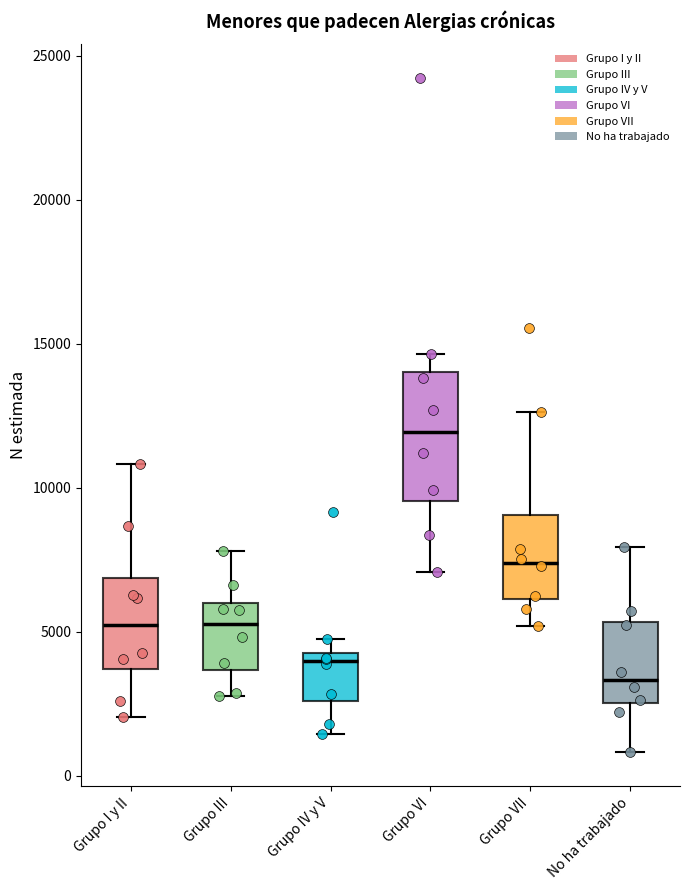

Comparing the boxes themselves (not the whiskers), which one is the tallest?

Grupo VI